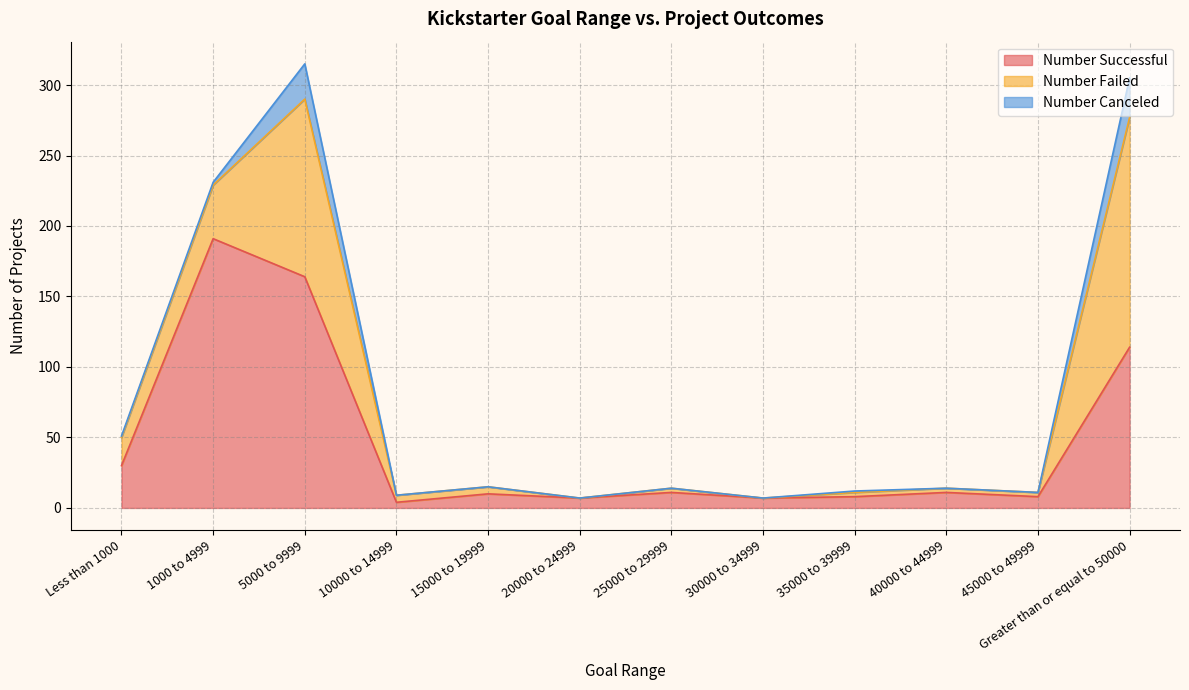

Reading left to right, list all the values displayed in this chart.

Number Successful: 30	191	164	4	10	7	11	7	8	11	8	114
Number Failed: 20	38	126	5	5	0	3	0	3	3	3	163
Number Canceled: 1	2	25	0	0	0	0	0	1	0	0	28